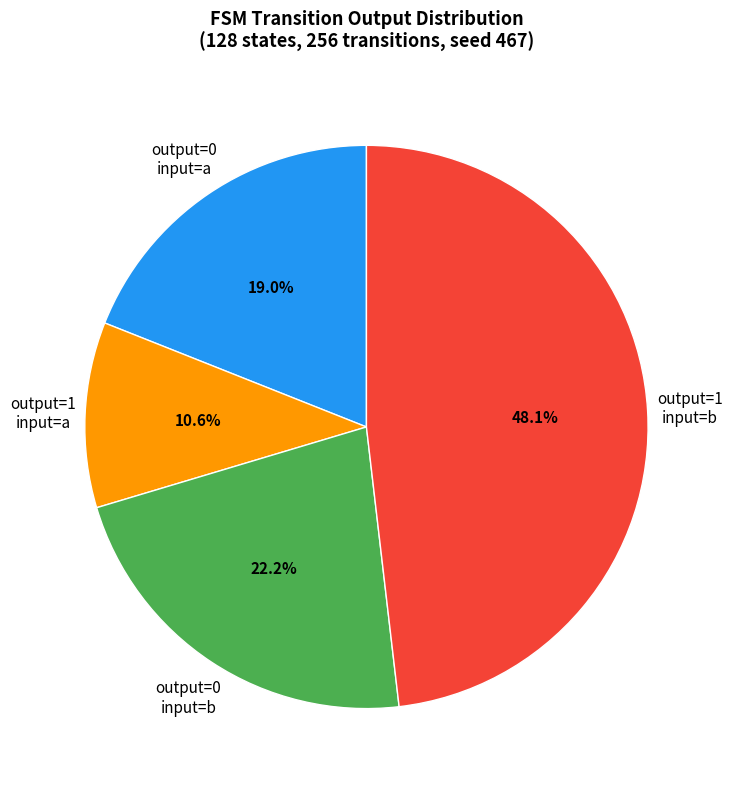

Which category has the biggest portion of the pie?

output=1 input=b